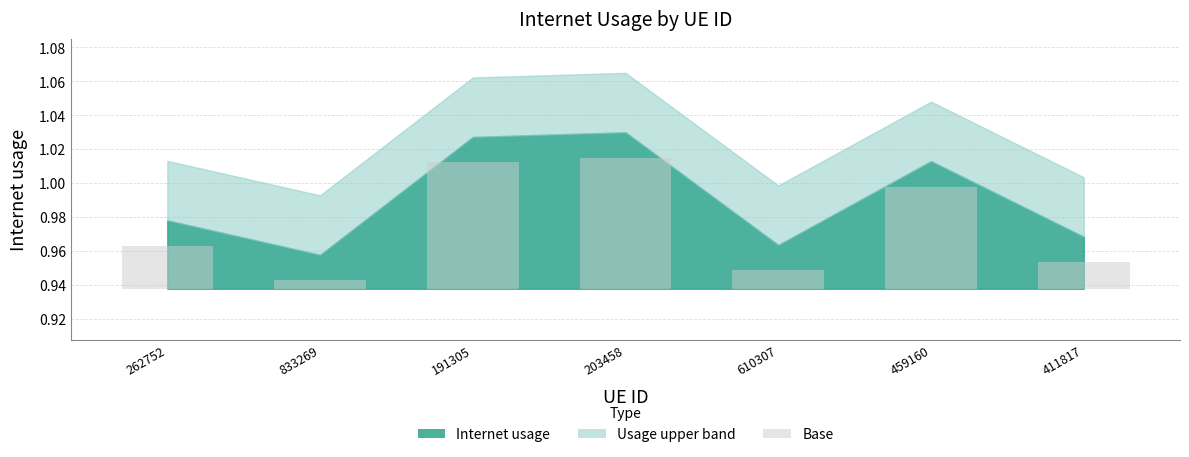

What is the label of the 7th bar from the left?

411817